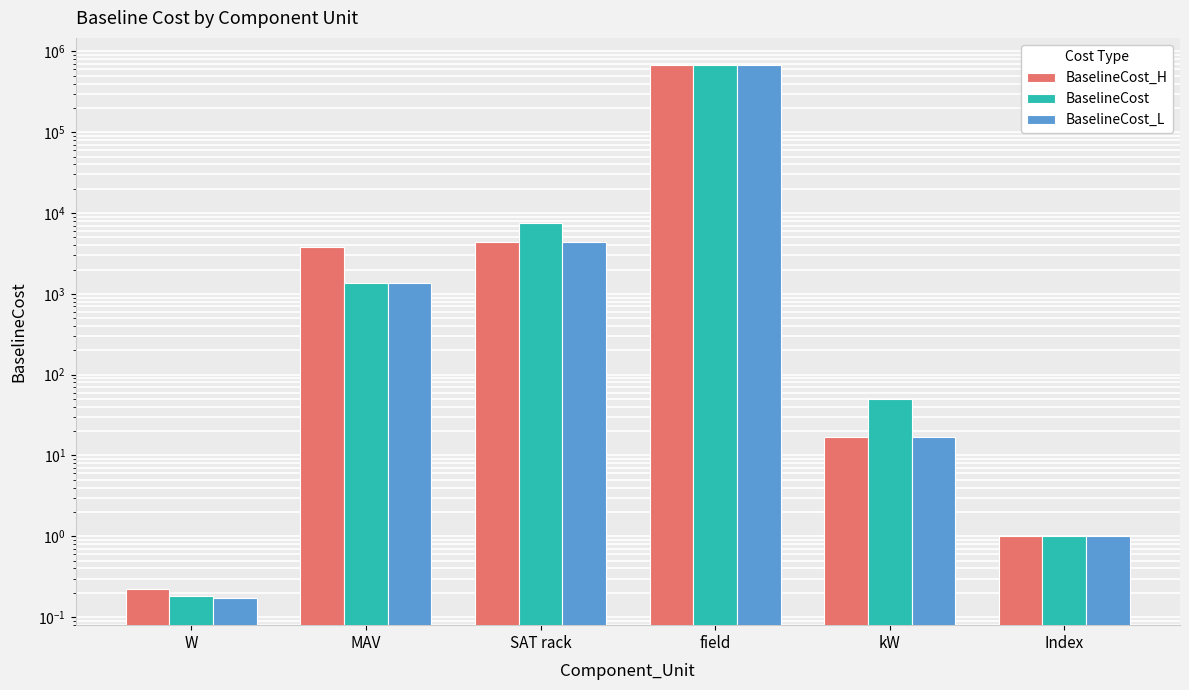

What is the minimum value shown in the chart?

0.2